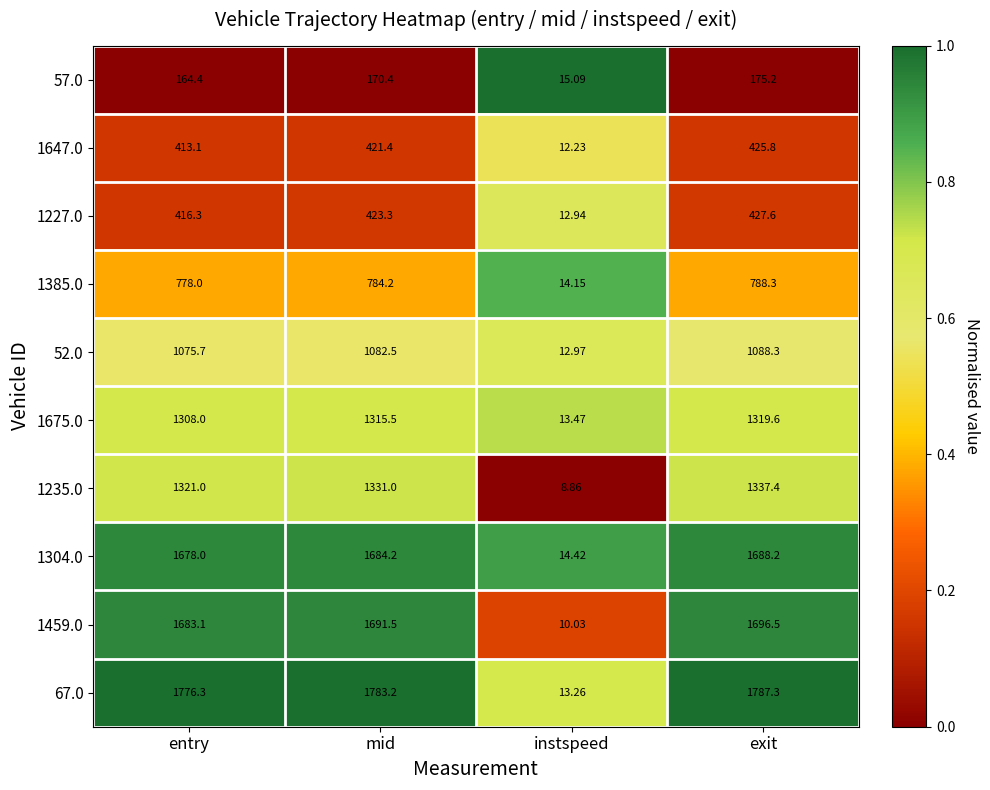

Which series has the largest range (max minus min)?

67.0